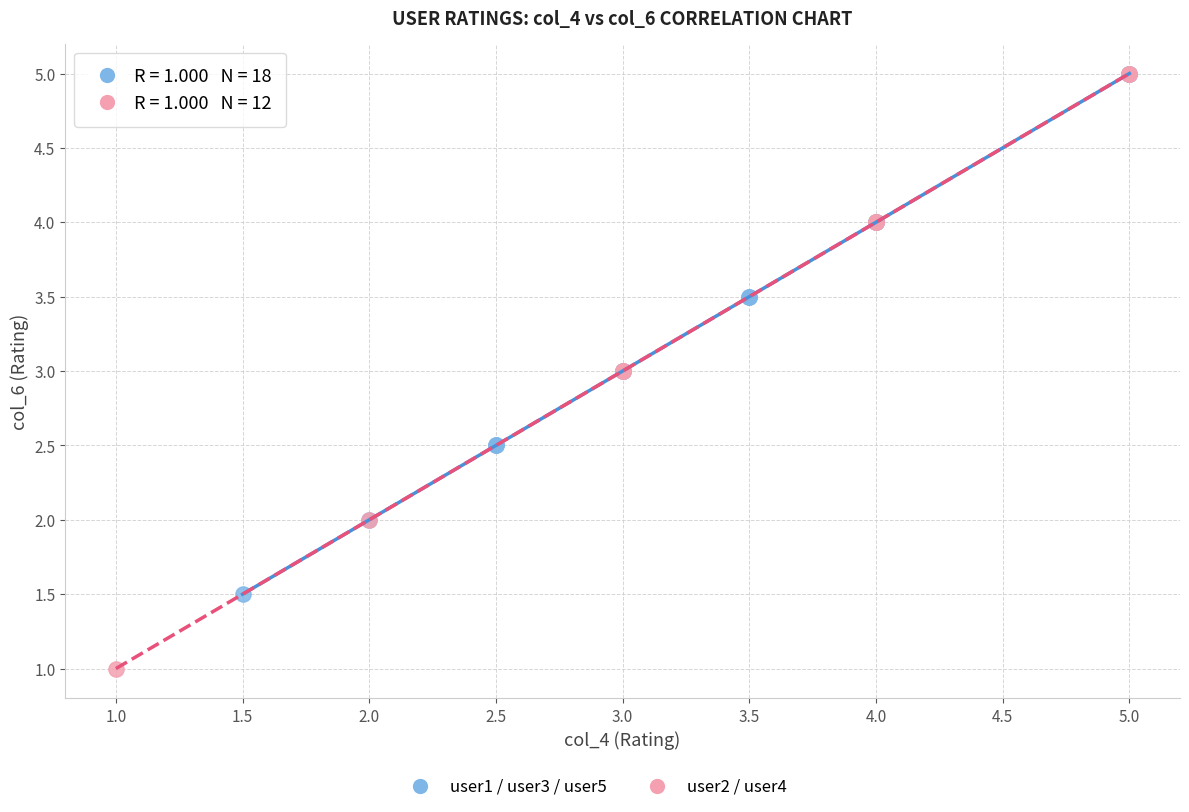

Which series reaches the minimum Y coordinate?

user2 / user4